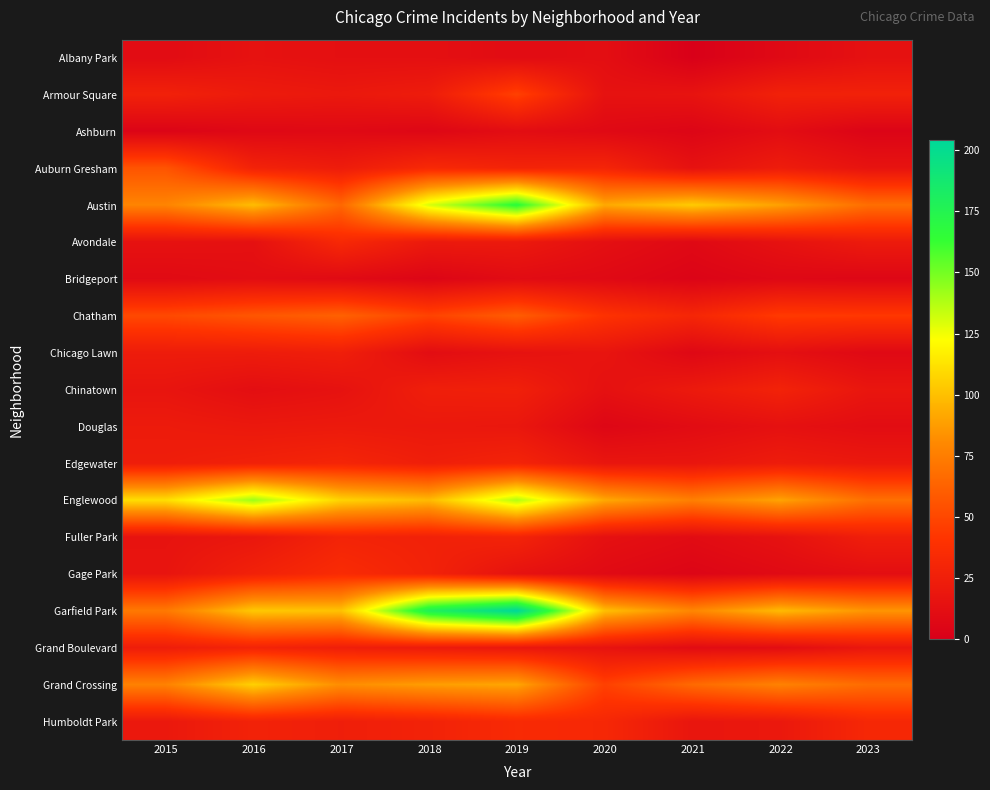

At how many categories does at least one series exceed 116?

3